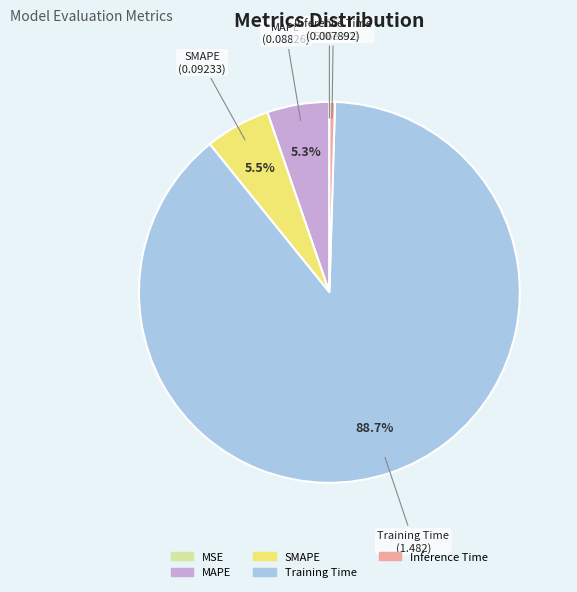

Do SMAPE and Training Time together represent more than half of the pie?

Yes